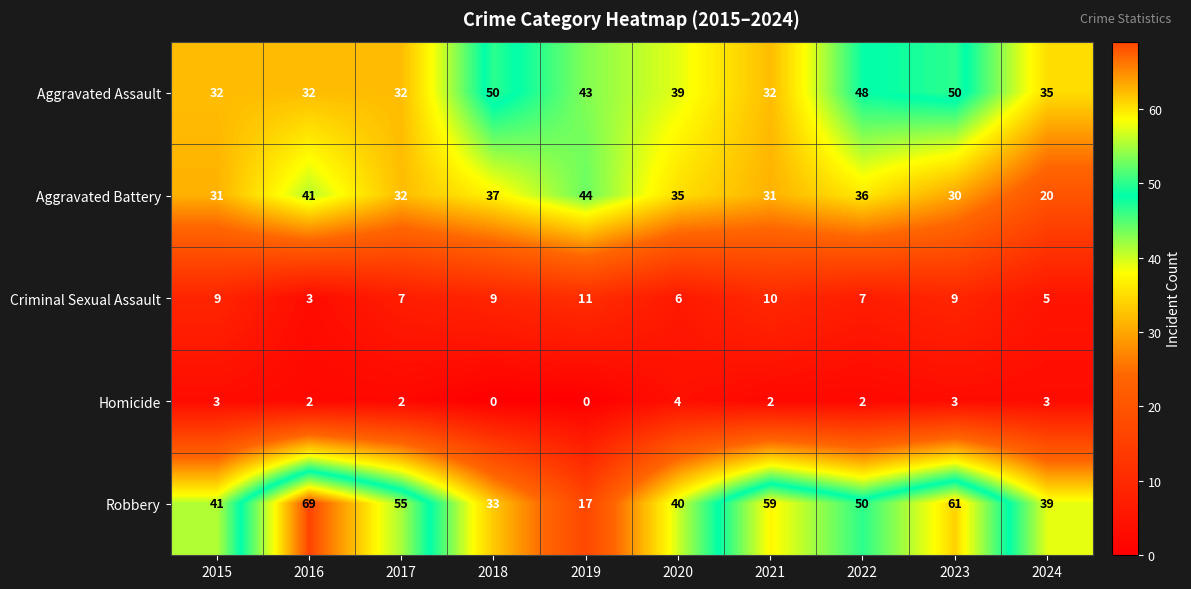

What is the difference between the maximum and minimum values in the Robbery series?

52